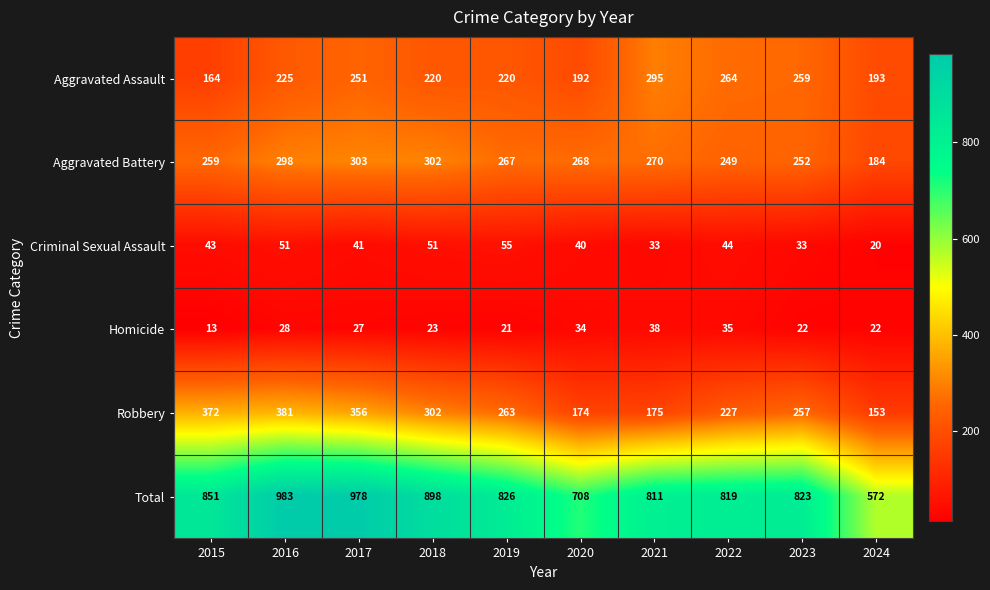

At which label does Aggravated Battery reach its minimum?

2024